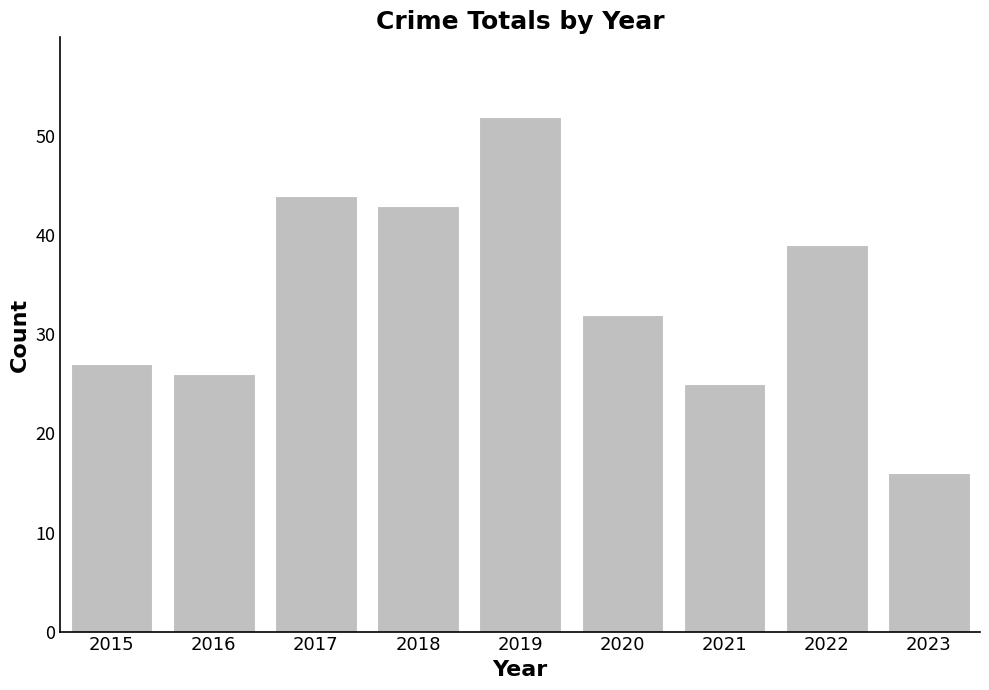

What is the ratio of the value at 2022 to the value at 2023?

2.4